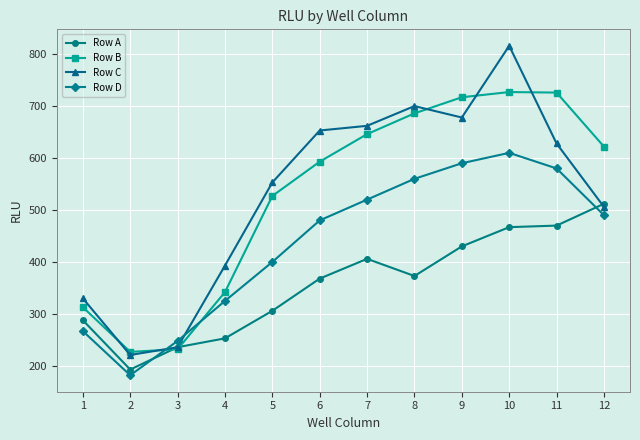

What is the difference between the highest and lowest values at 8?

327